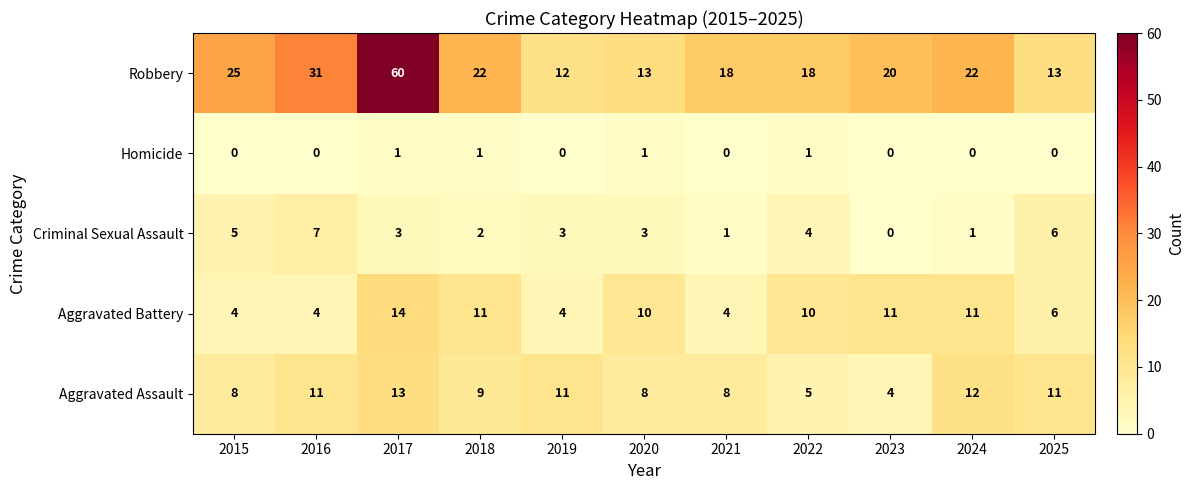

What is the difference between the maximum and minimum values in the Criminal Sexual Assault series?

7